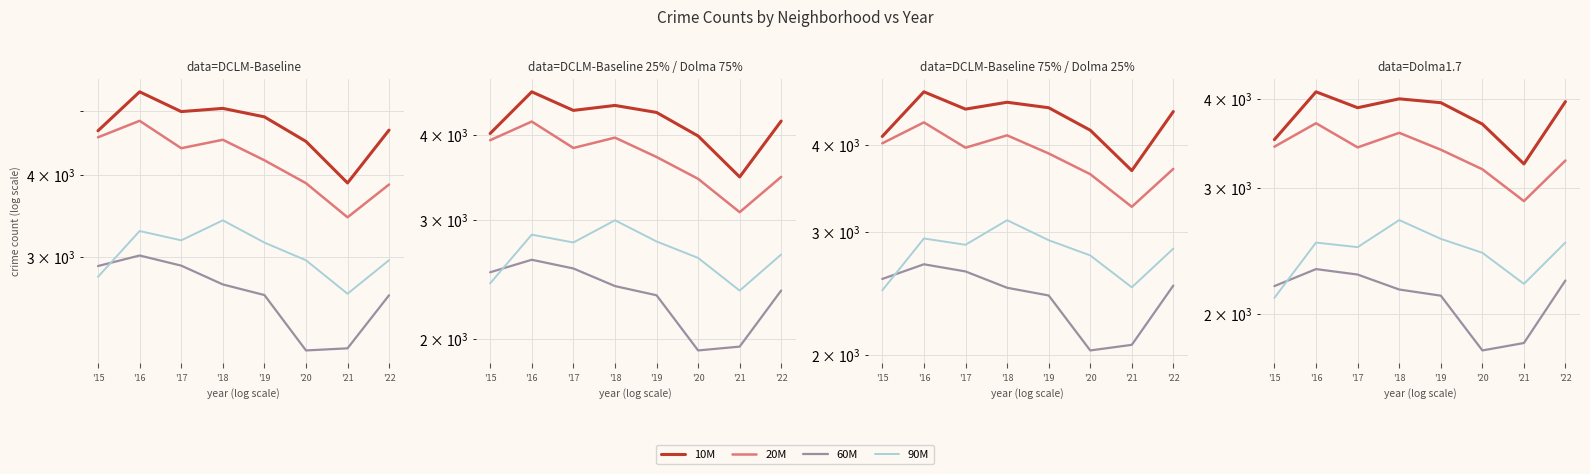

What is the value of the 90M point at the 5th from the left?

2547.2